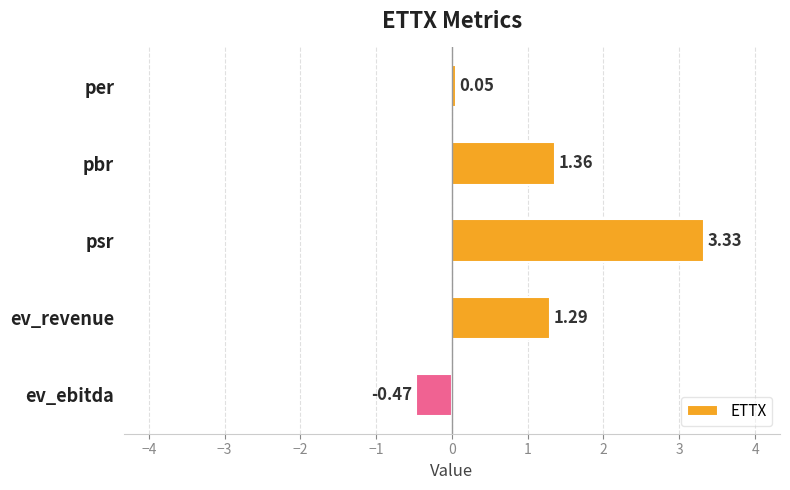

At which label is the value closest to 1?

ev_revenue